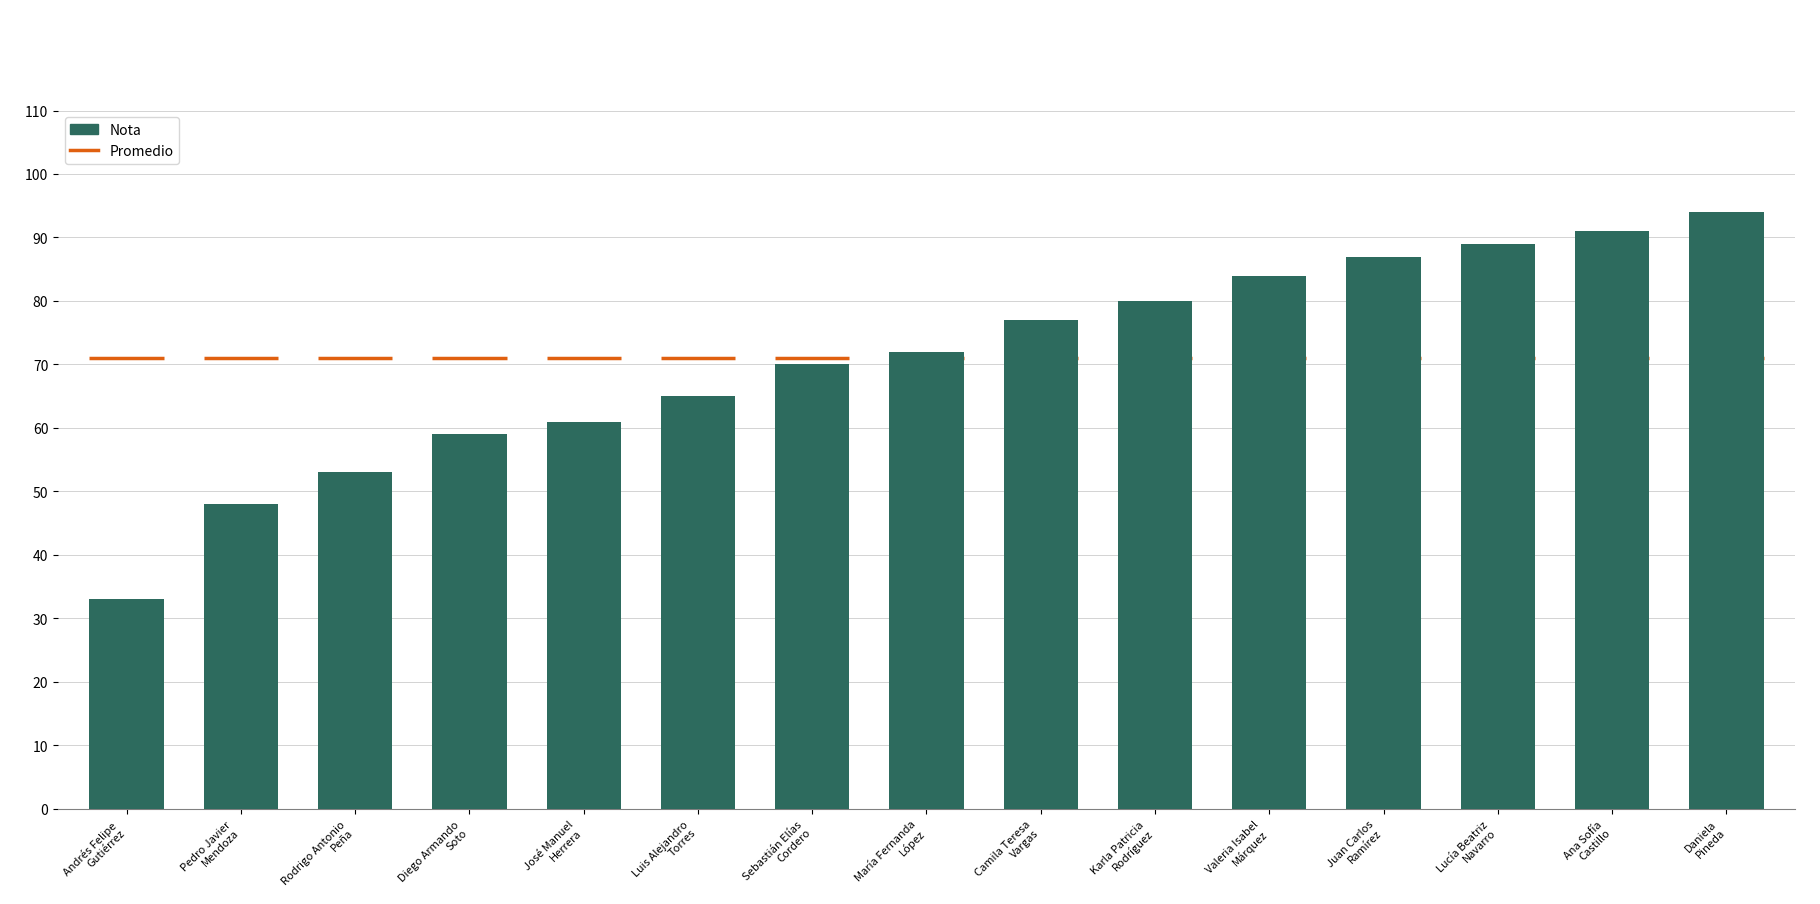

Is it true that the value at Luis Alejandro
Torres is 97?

False